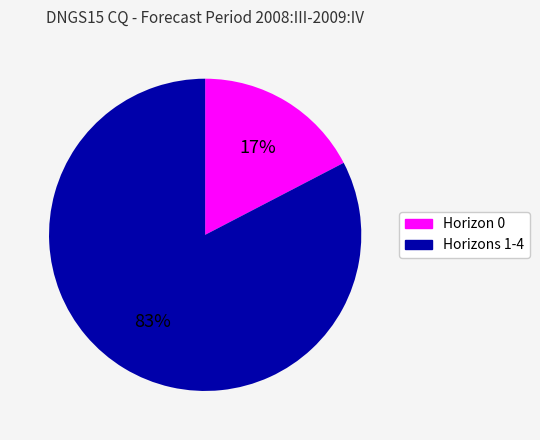

To the nearest percent, what is the average slice percentage?

50%